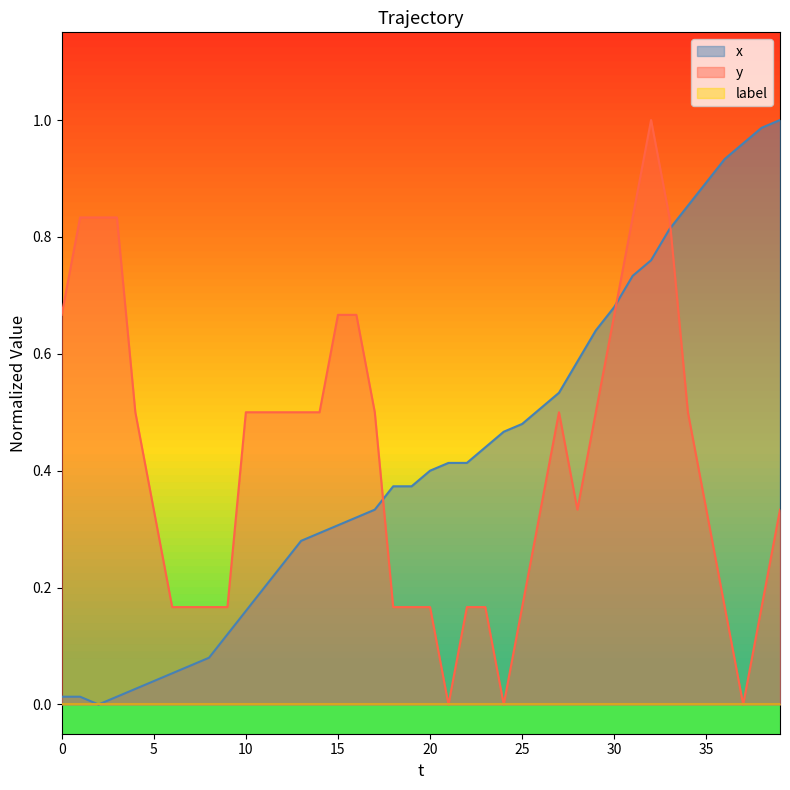

What is the total value across all series at 1?

0.8